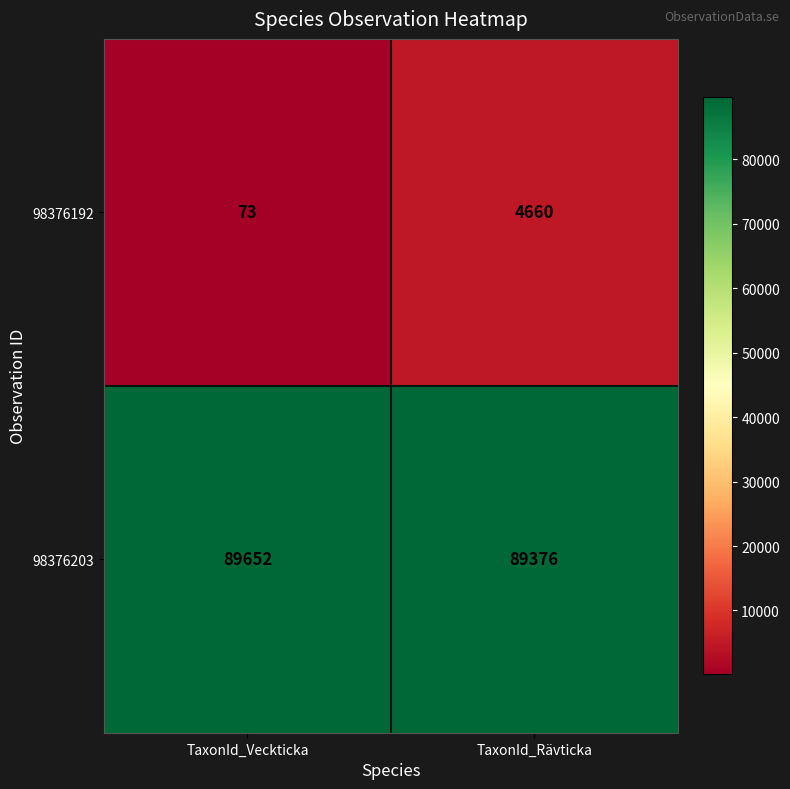

What is the difference between the 98376192 values at TaxonId_Veckticka and TaxonId_Rävticka?

4587